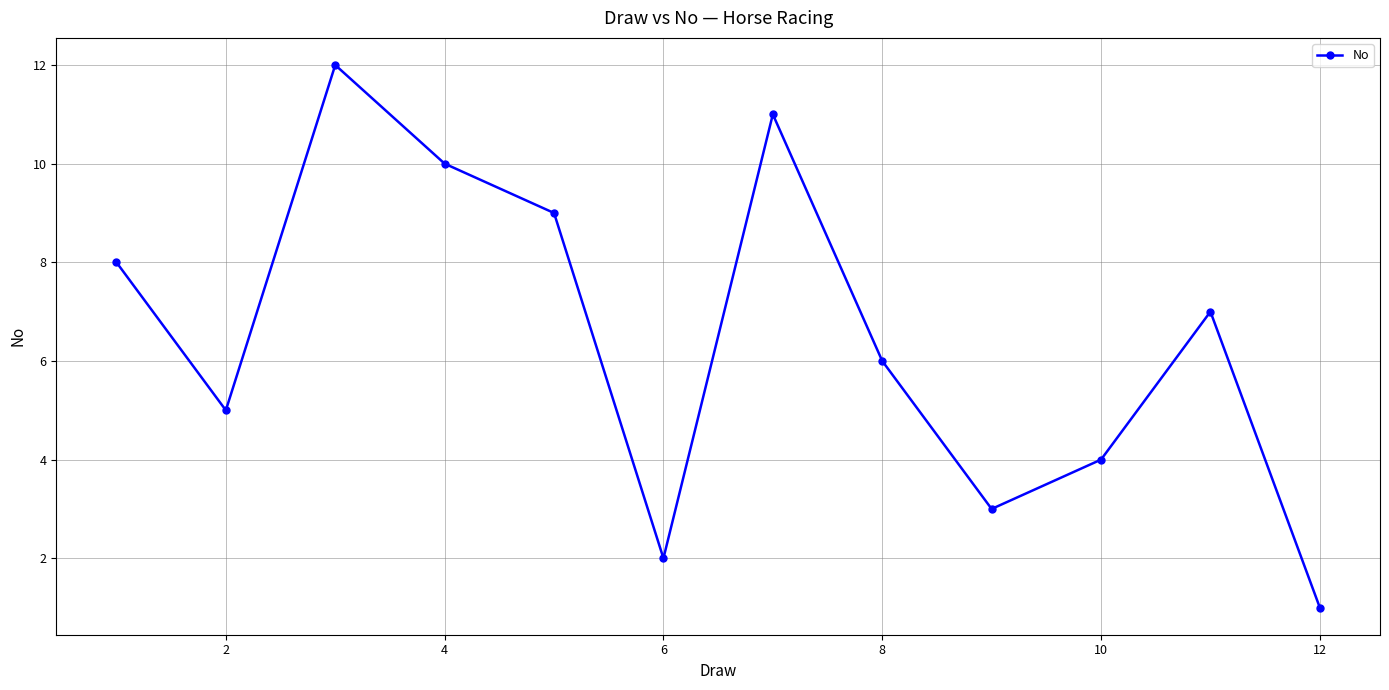

What is the maximum value shown in the chart?

12